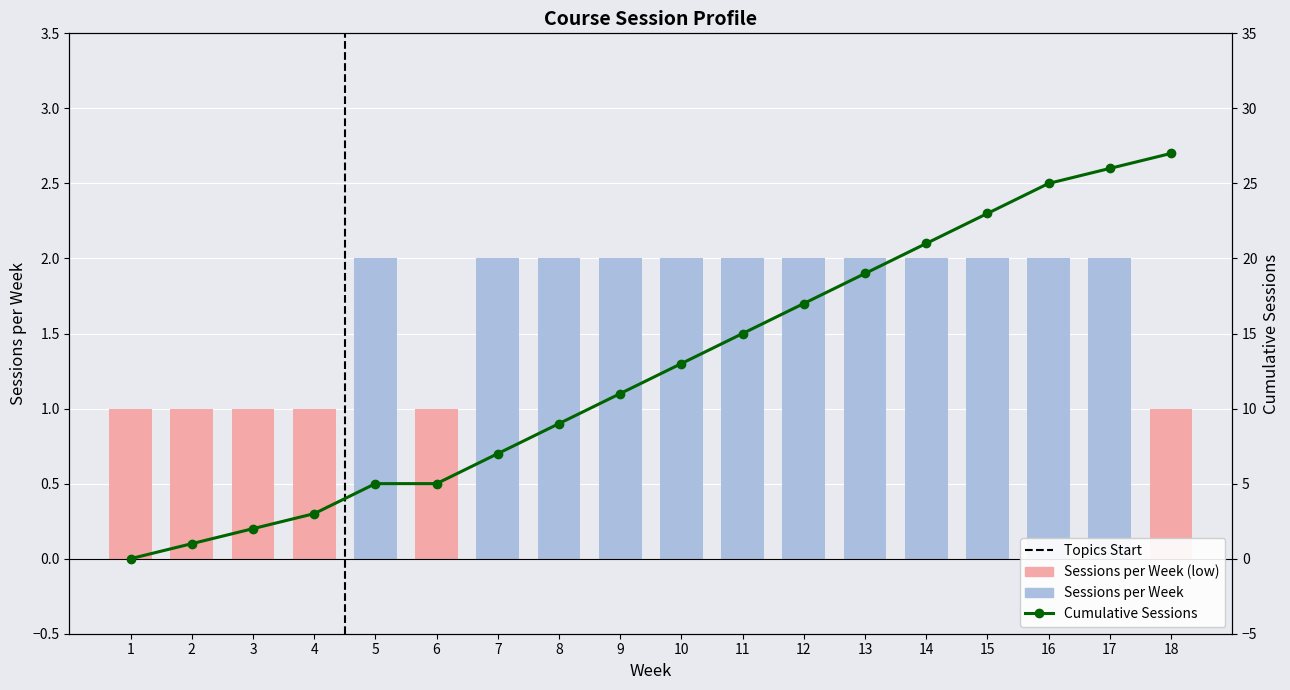

Between 18 and 17, which is larger?

17